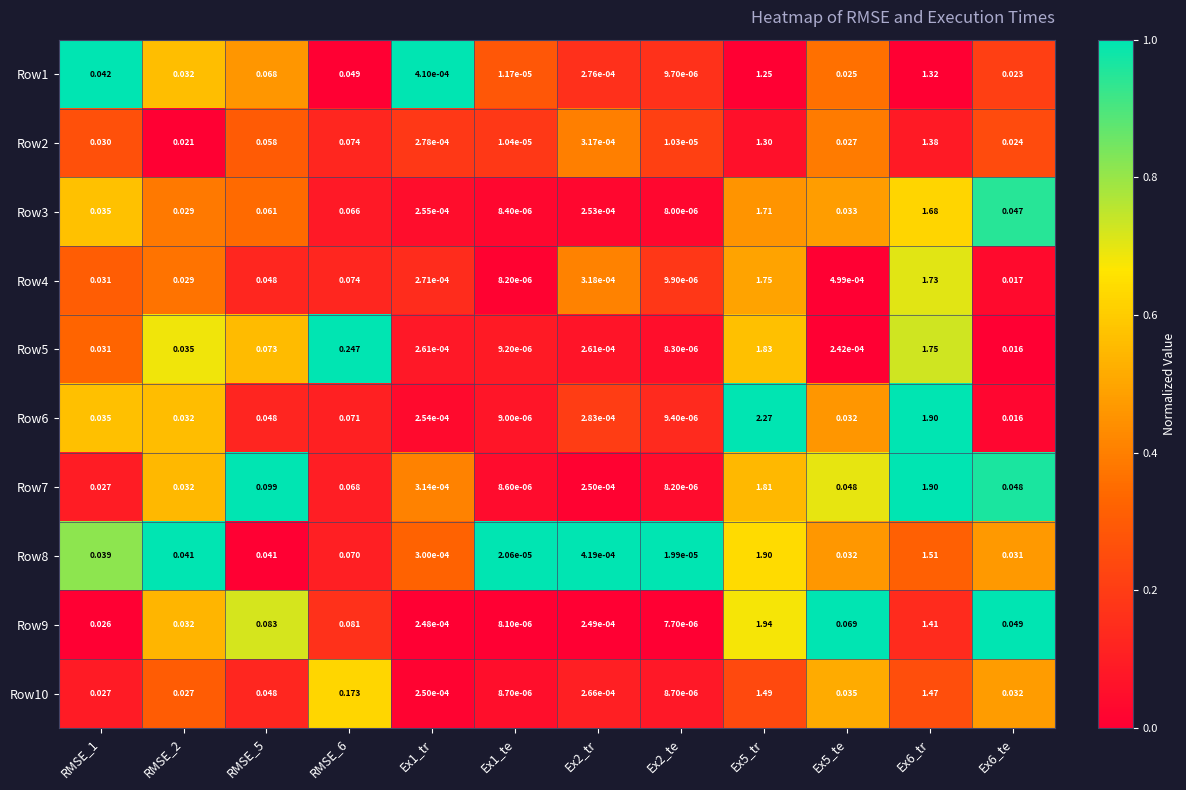

Is the value of Row3 at RMSE_2 greater than the value of Row9 at RMSE_5?

No